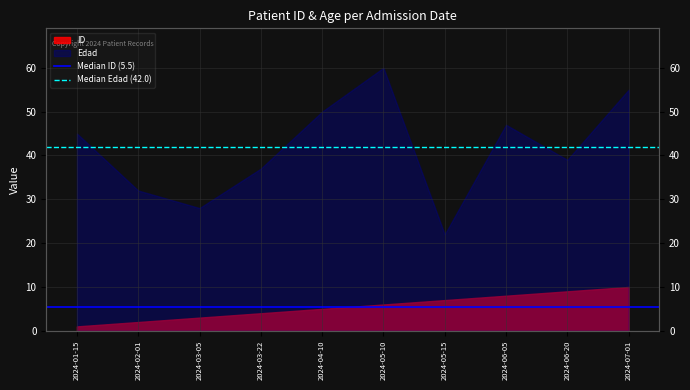

How many lines are shown in the chart?

2